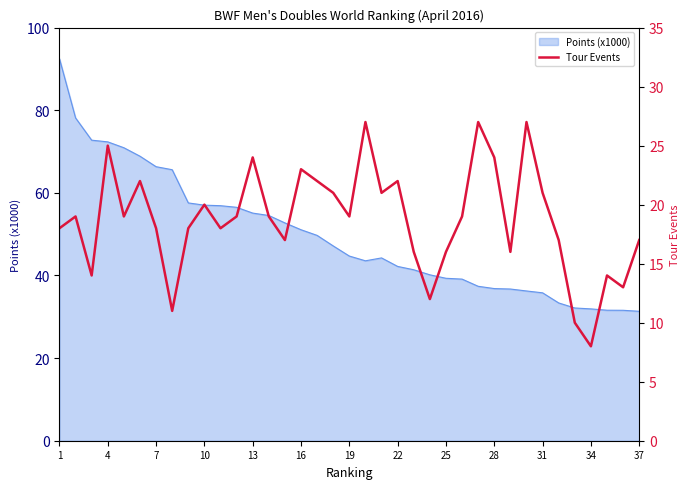

How many data points does each series have?

37